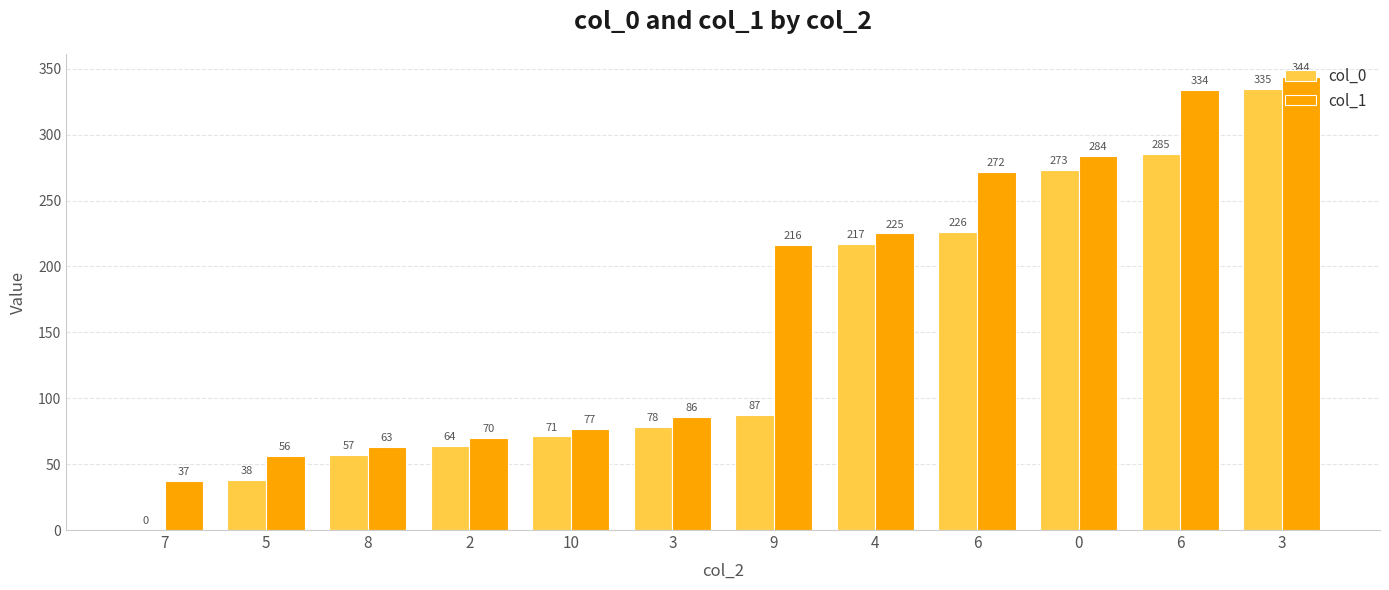

What are all the series names shown in the legend?

col_0, col_1